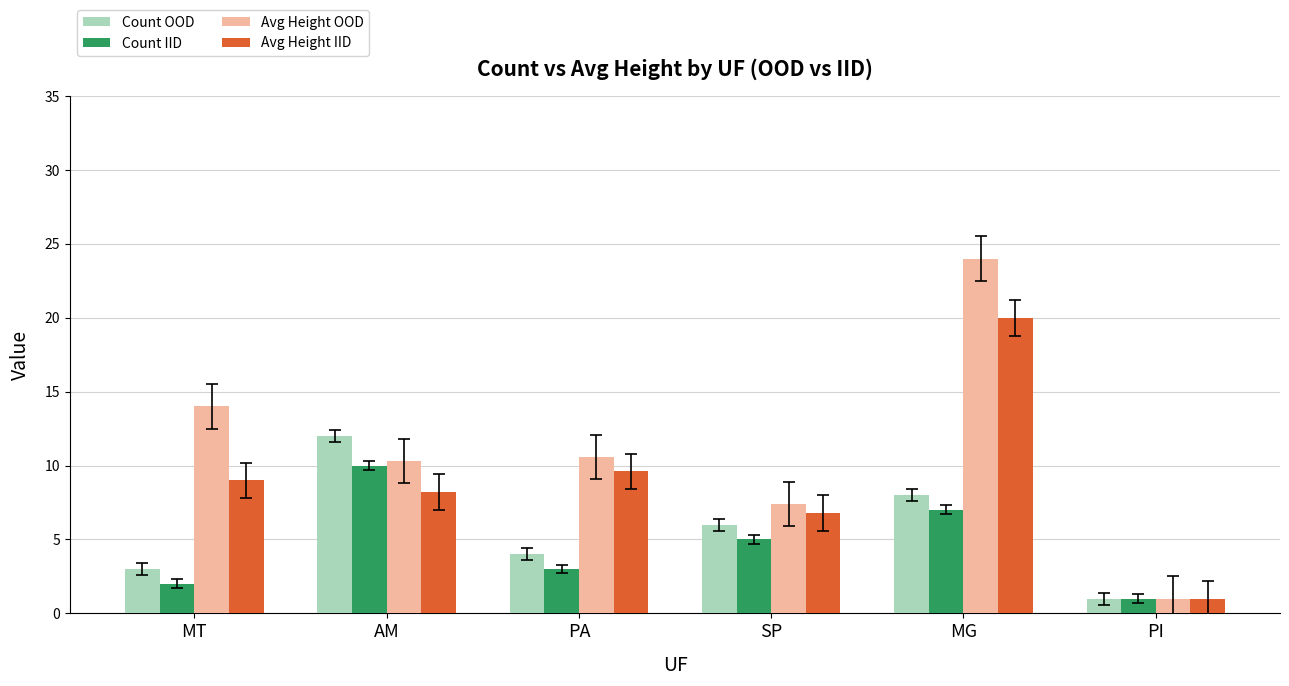

The Count IID series shows 10.0 at AM. True or false?

True